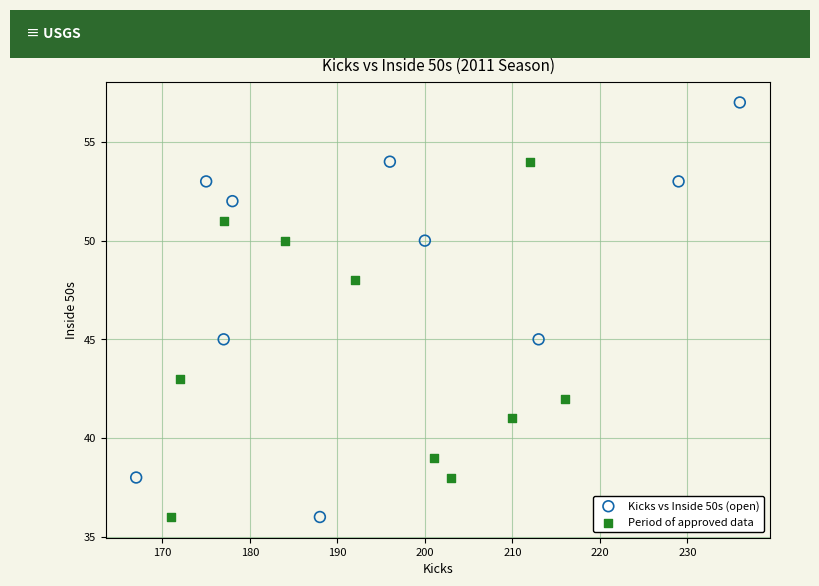

Which series has the largest Y range (max minus min)?

Kicks vs Inside 50s (open)